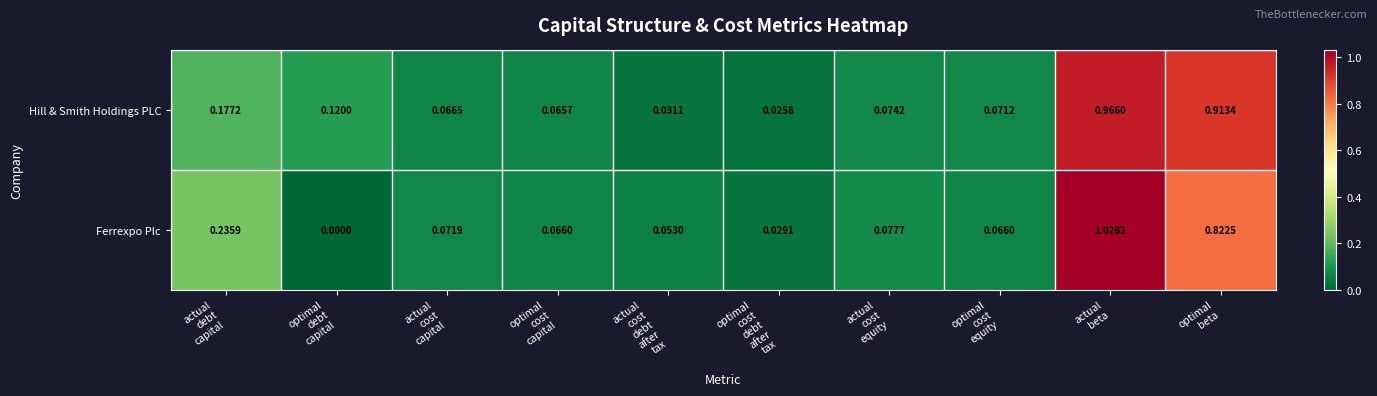

Which series has the largest total across all categories?

Hill & Smith Holdings PLC